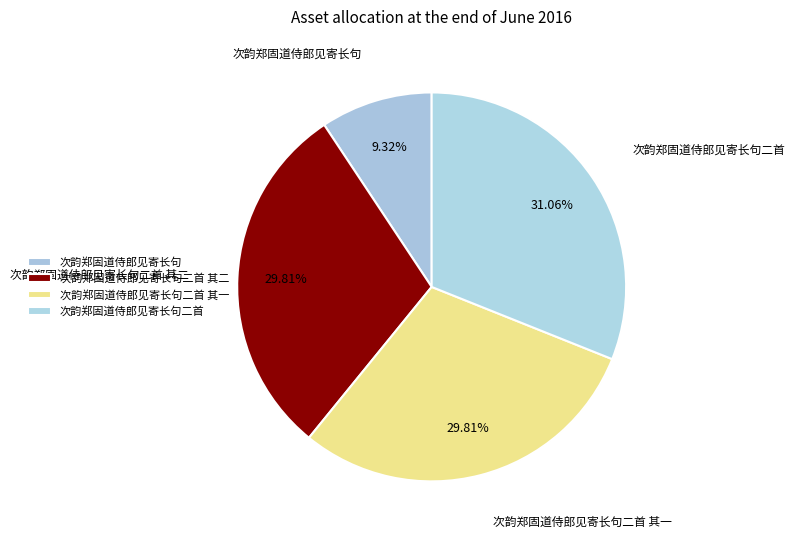

To the nearest percent, what is the difference between the 次韵郑固道侍郎见寄长句 and 次韵郑固道侍郎见寄长句二首 其二 slice percentages?

20%